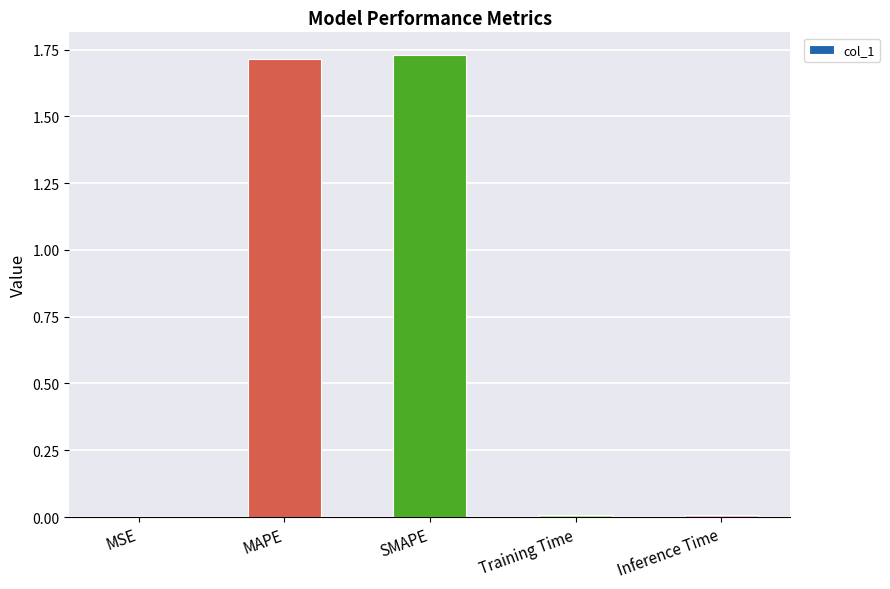

Which has a higher value, SMAPE or Training Time?

SMAPE